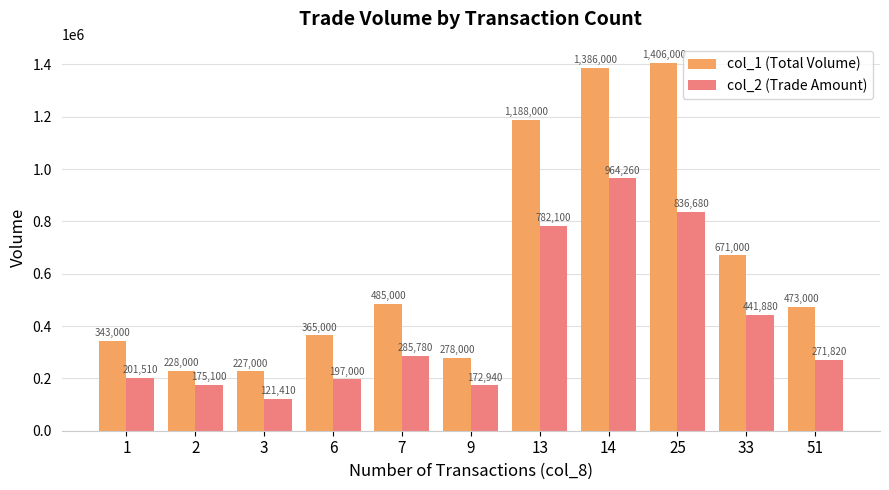

What is the difference between the second highest and minimum values in the col_1 (Total Volume) series?

1159000